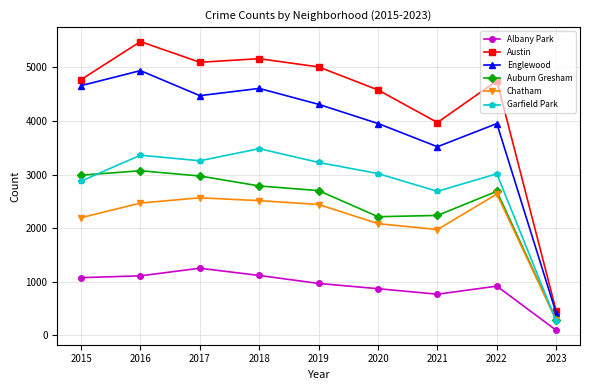

The Englewood series shows 410 at 2023. True or false?

True